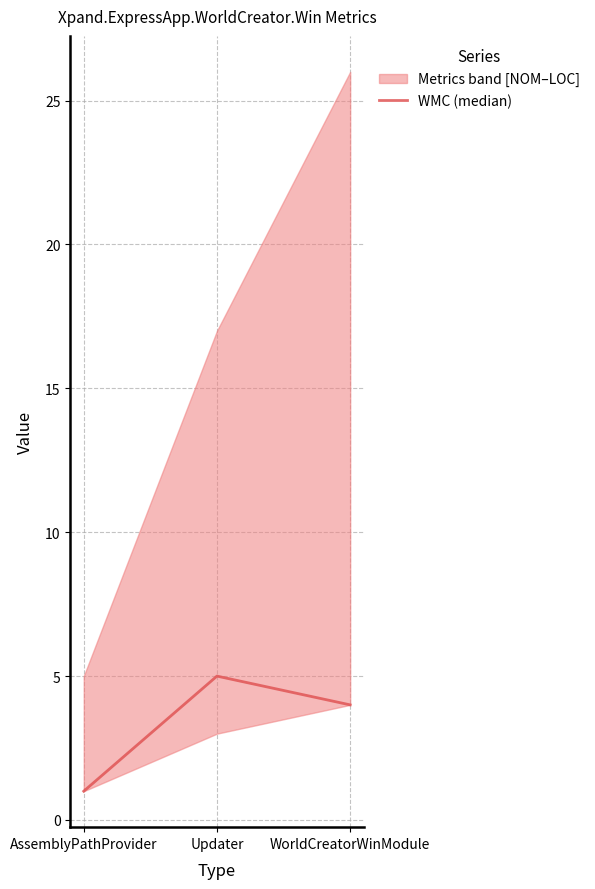

What is the label of the 2nd point from the left?

Updater